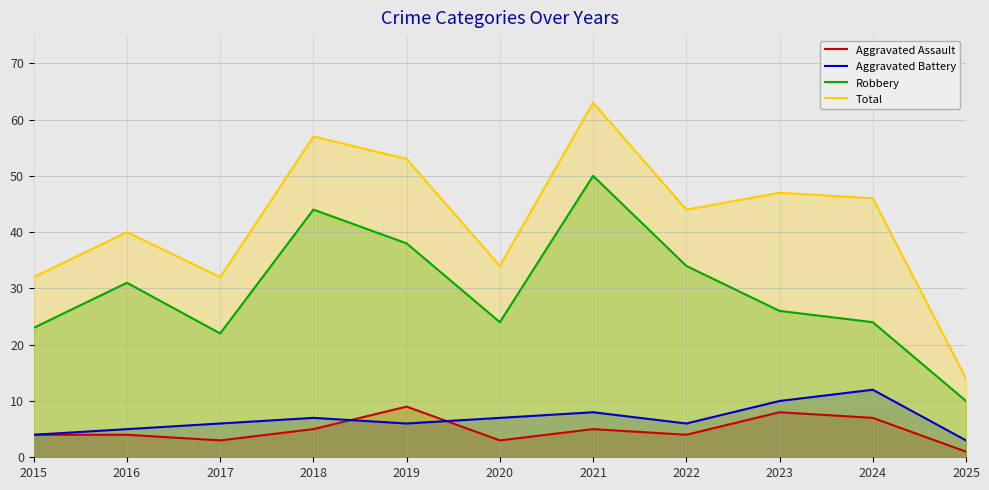

What is the value of the Aggravated Battery point at the 6th from the left?

7